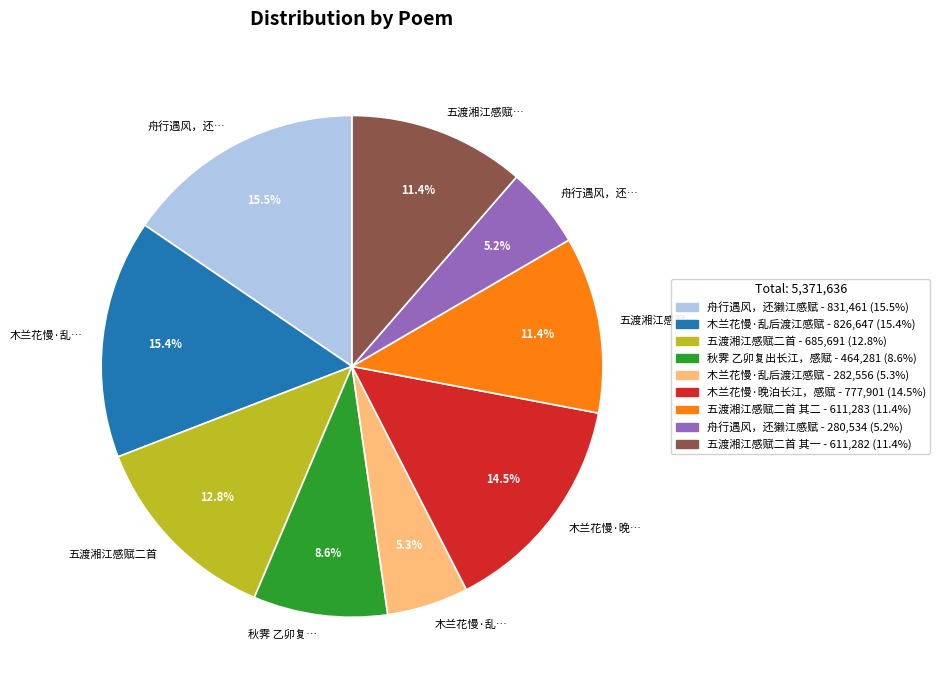

Does any single category account for the majority?

No